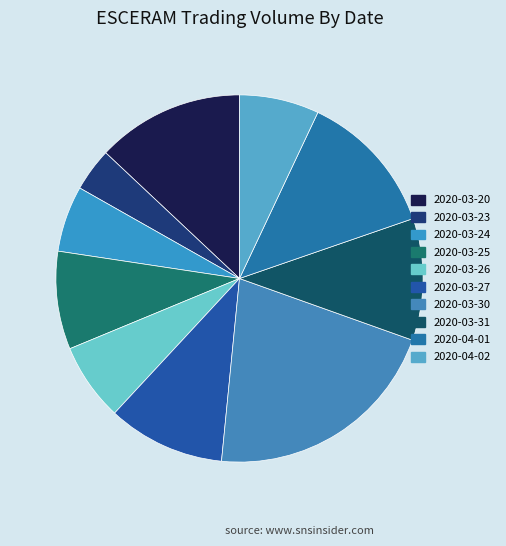

To the nearest percent, what is the difference between the largest and smallest slice percentages?

17%